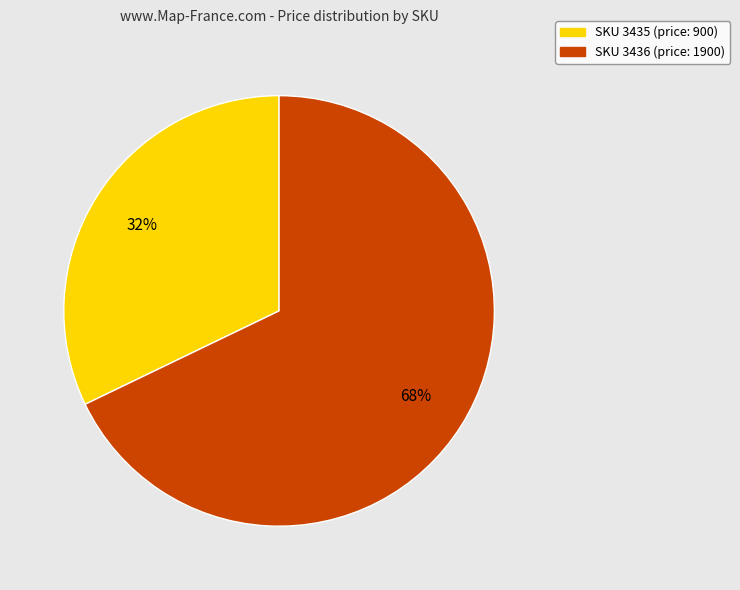

To the nearest percent, what is the difference between the largest and smallest slice percentages?

36%